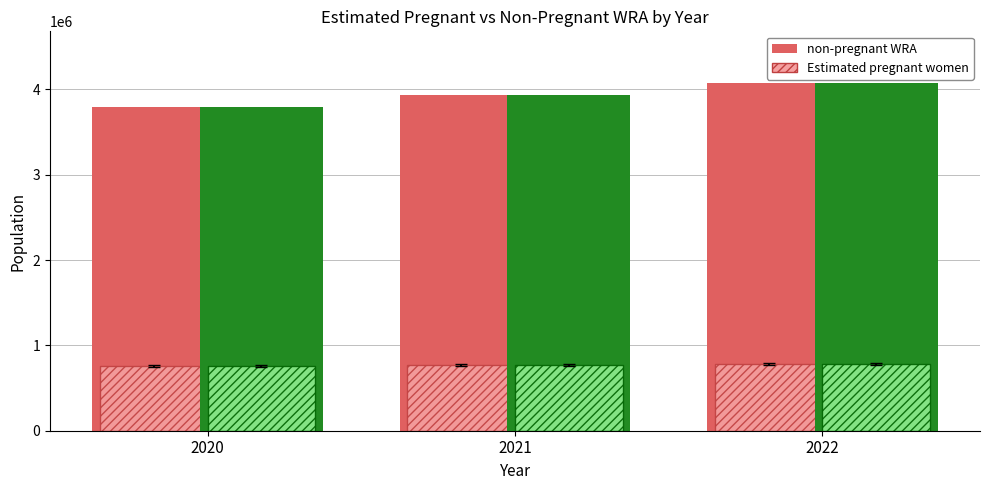

What is the minimum value for Estimated pregnant women?

759633.8